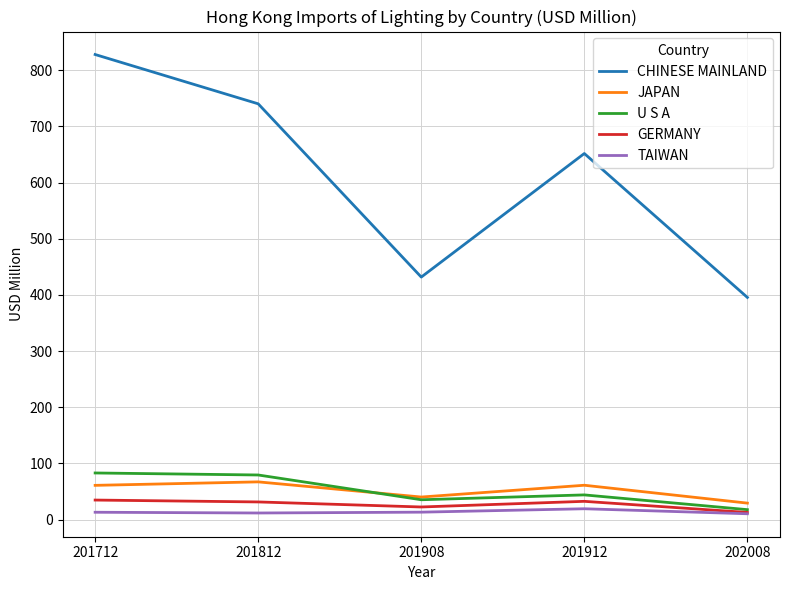

True or false: JAPAN has more than 0 points higher than both neighbors.

True